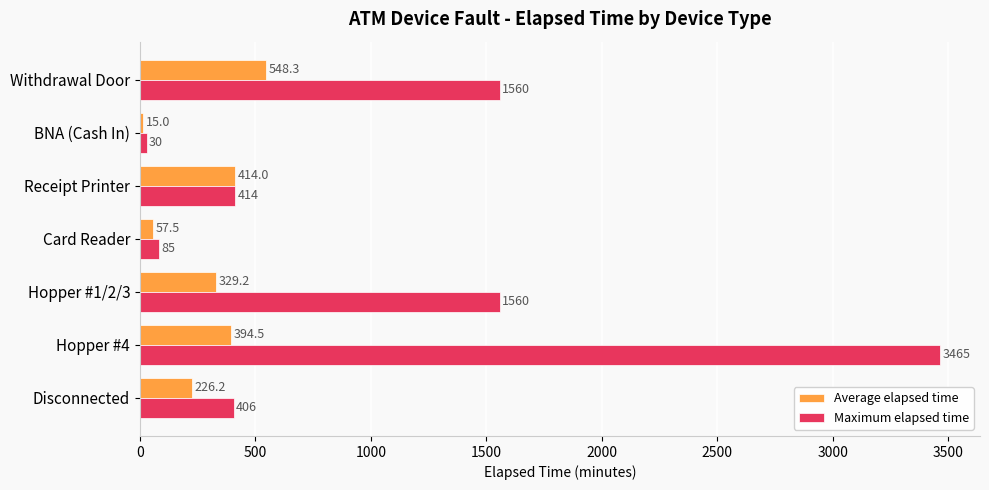

Rank the series by their average value, from lowest to highest.

Average elapsed time, Maximum elapsed time